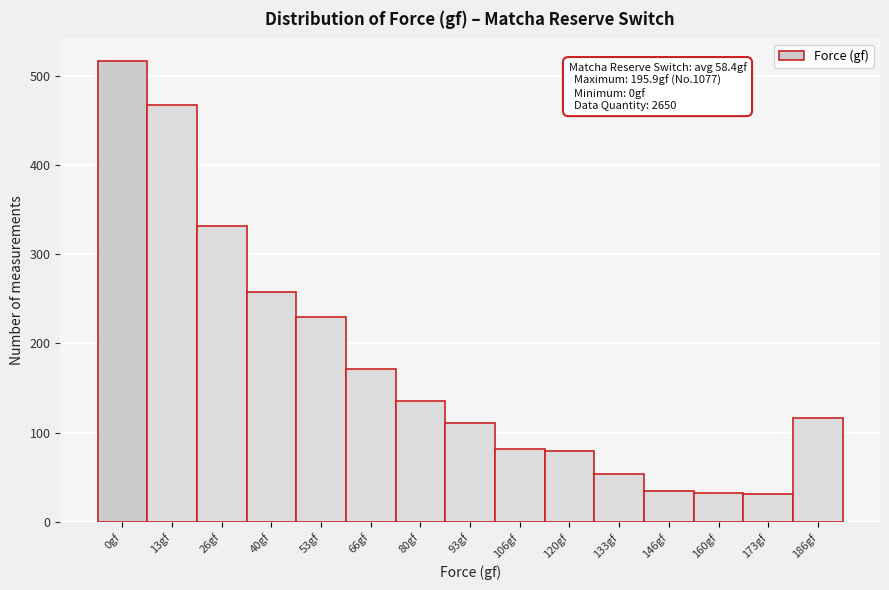

Which has a higher value, 0gf or 120gf?

0gf